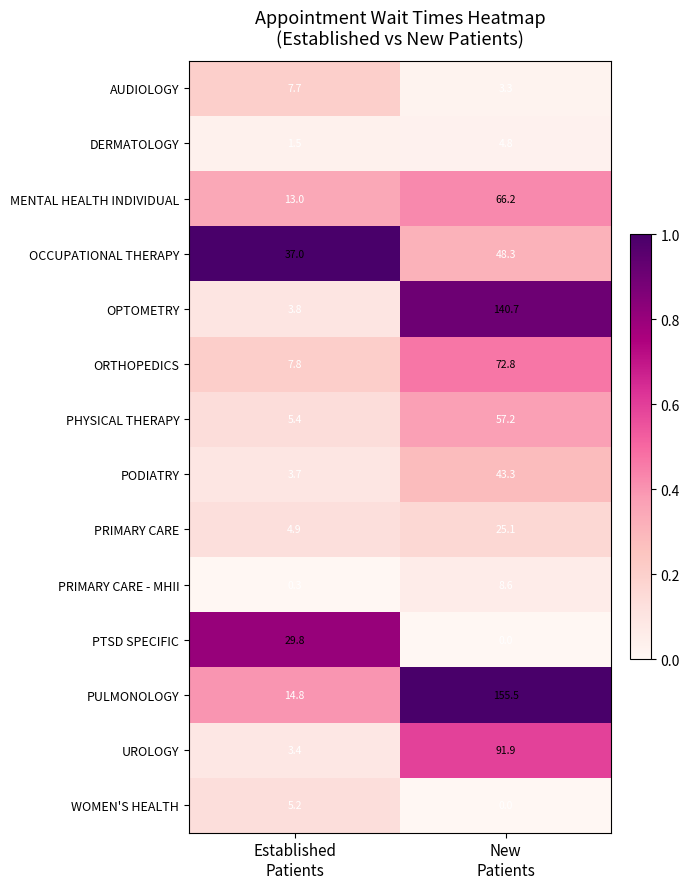

What is the difference between the maximum and minimum values in the OCCUPATIONAL THERAPY series?

11.3